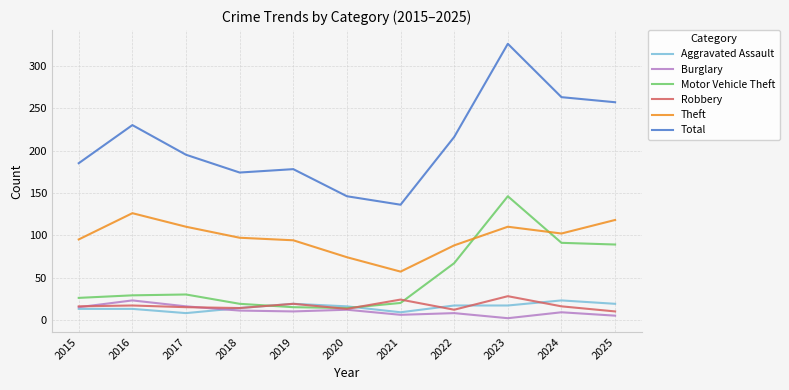

What is the spread (max minus min) of values at 2020?

134